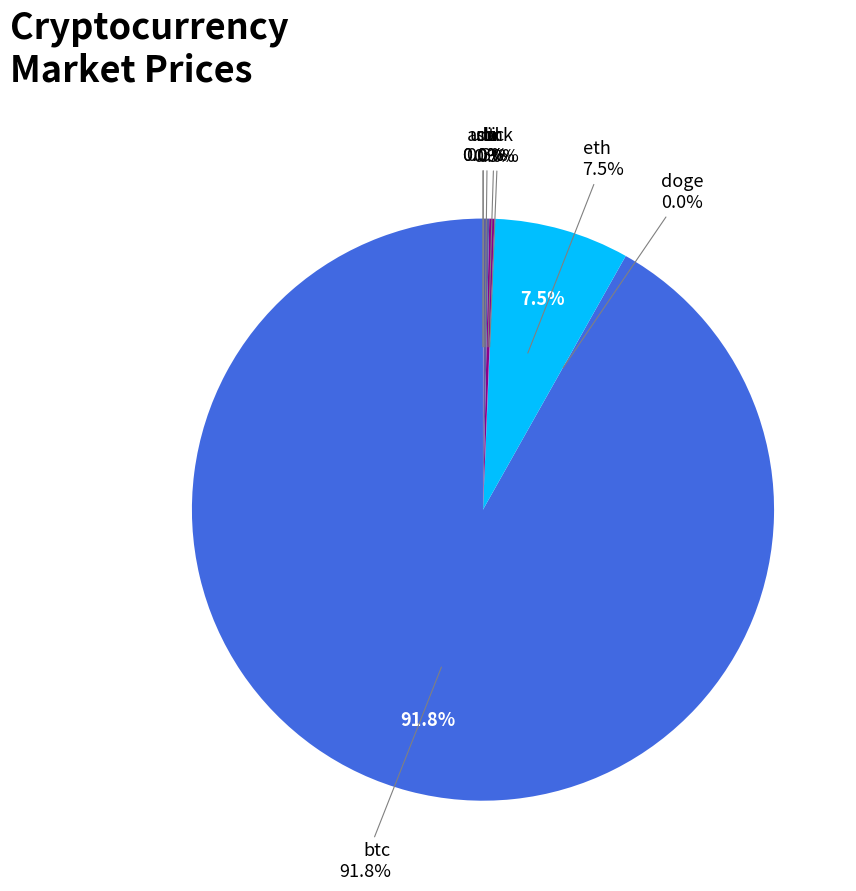

Which category has the biggest portion of the pie?

btc